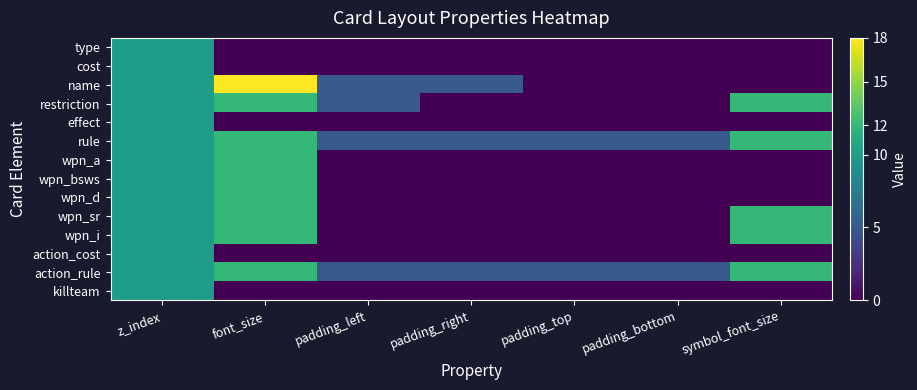

What is the spread (max minus min) of values at padding_right?

5